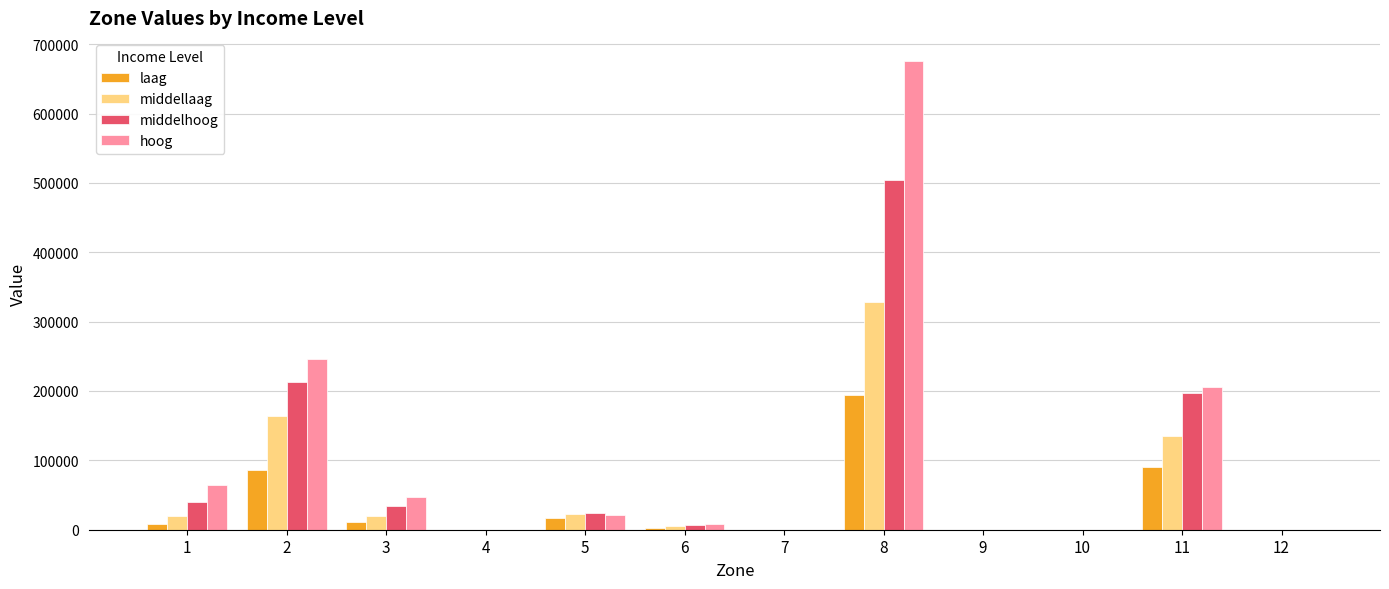

Is the value of middellaag at 10 greater than the value of laag at 8?

No